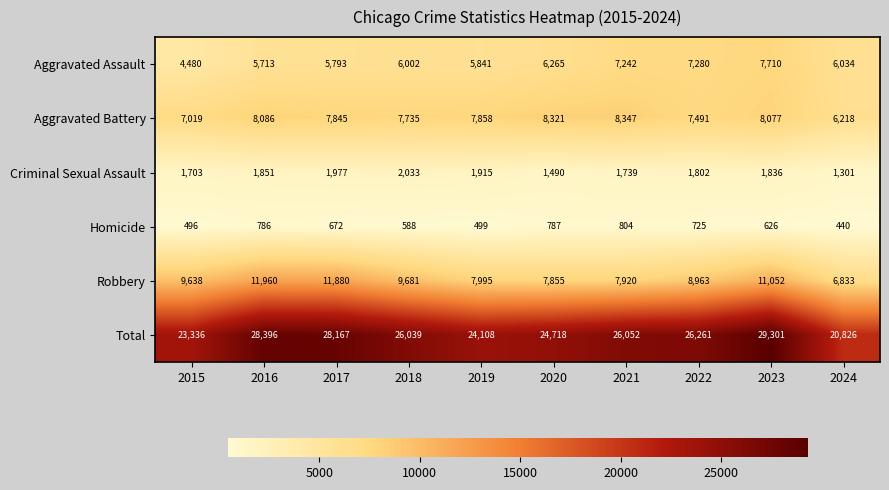

Which series has the largest range (max minus min)?

Total